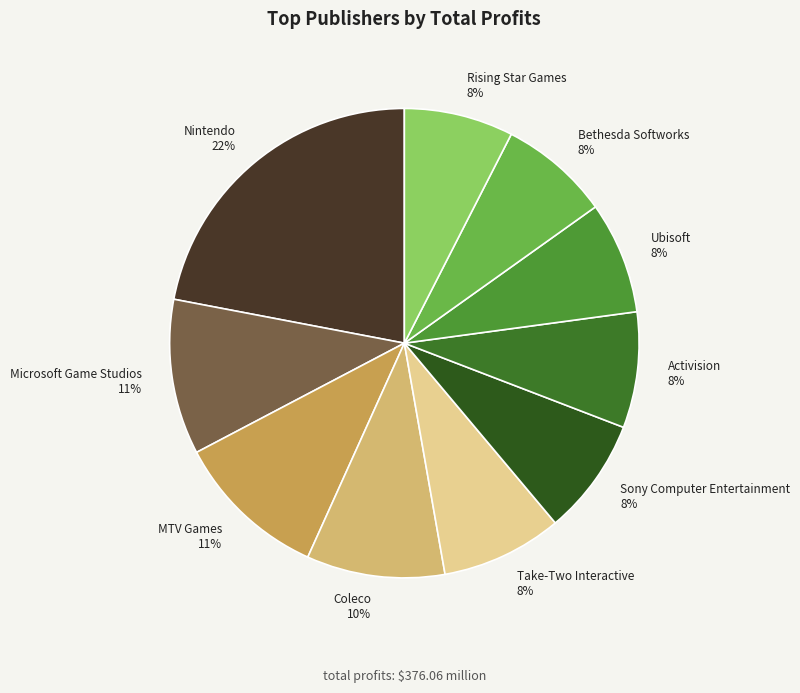

True or false: MTV Games accounts for 11% of the total.

True